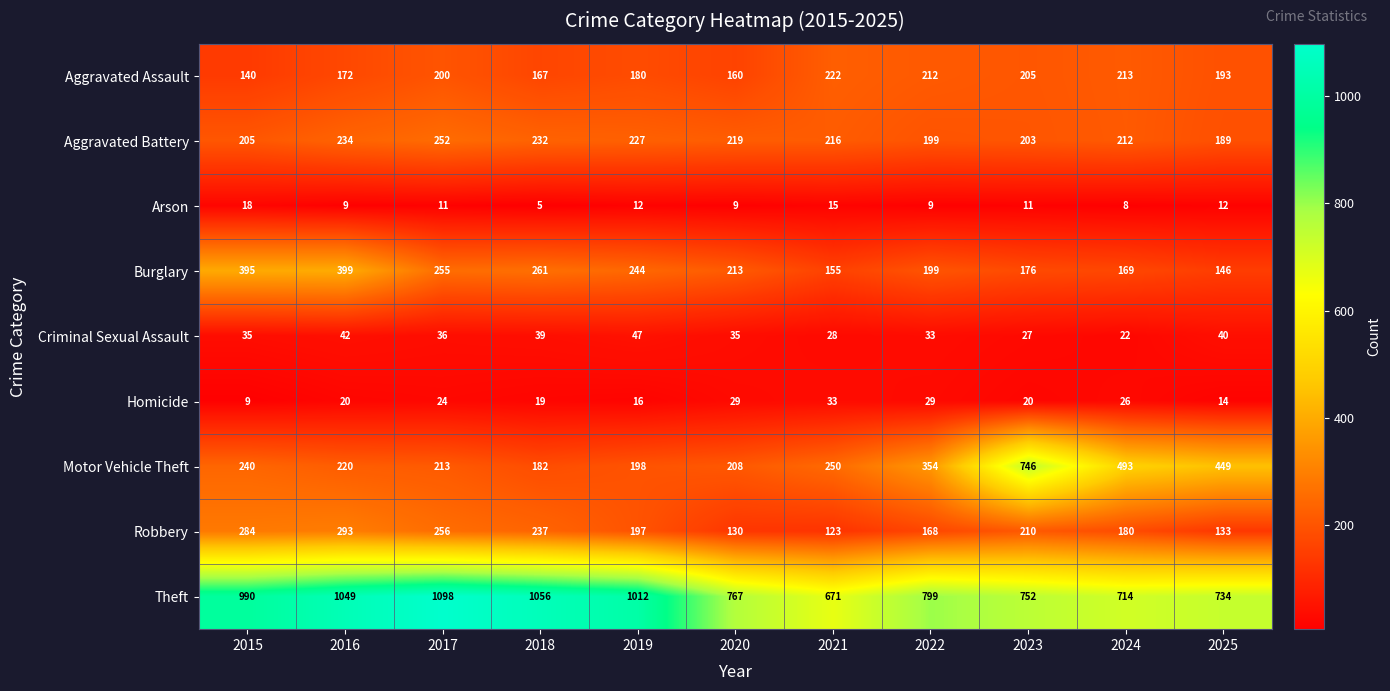

At which category does the chart reach its peak across all series?

2017